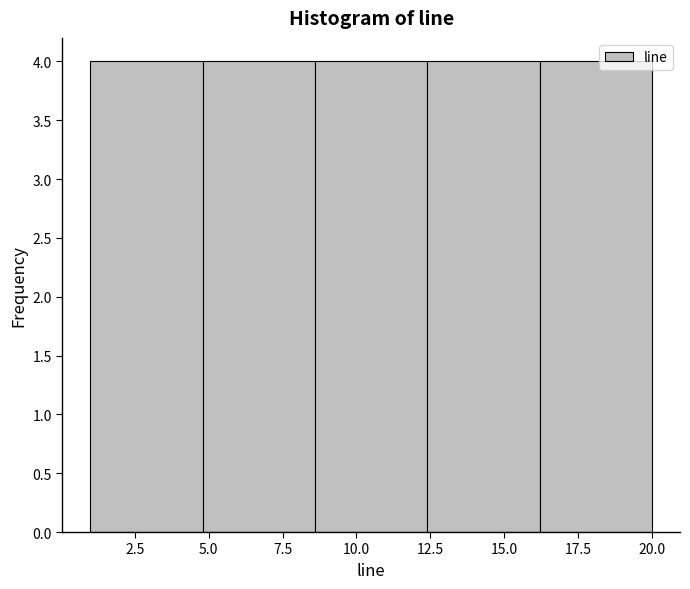

Reading left to right, transcribe this chart: for each bar, give the range it covers on the x-axis and its height. Neither the bar edges nor the heights are printed on the chart, so give them approximately, as read against the axes.

1.0 to 4.8: 4
4.8 to 8.6: 4
8.6 to 12.4: 4
12.4 to 16.2: 4
16.2 to 20.0: 4